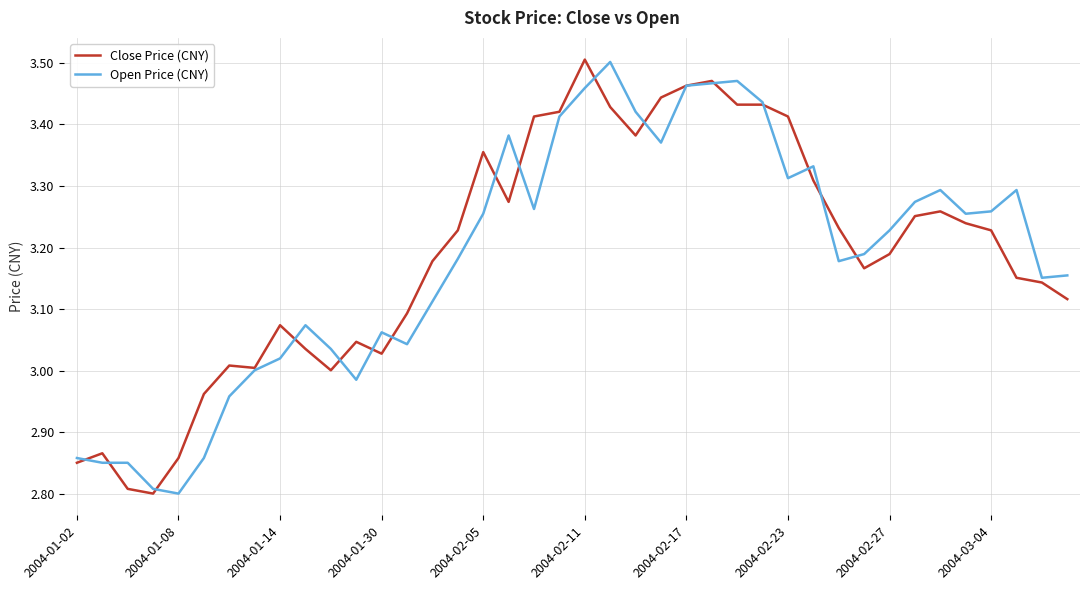

At which label does Close Price (CNY) reach its peak?

2004-02-11